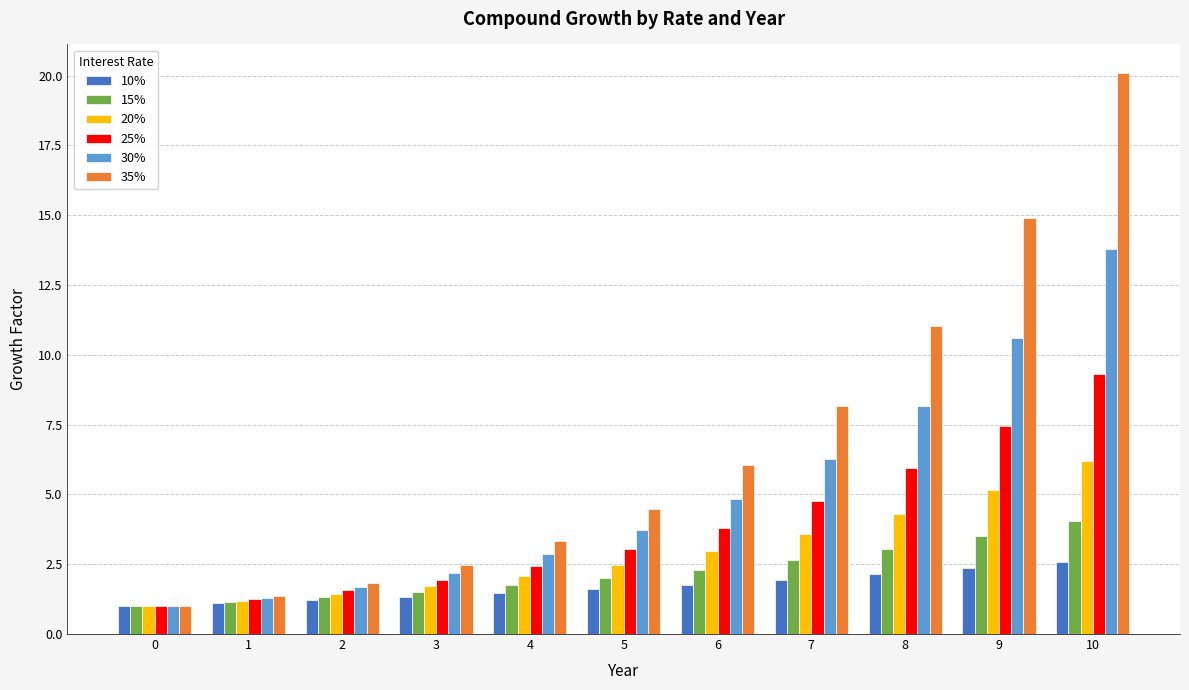

Is it true that 30% equals 1.3 at 1?

True